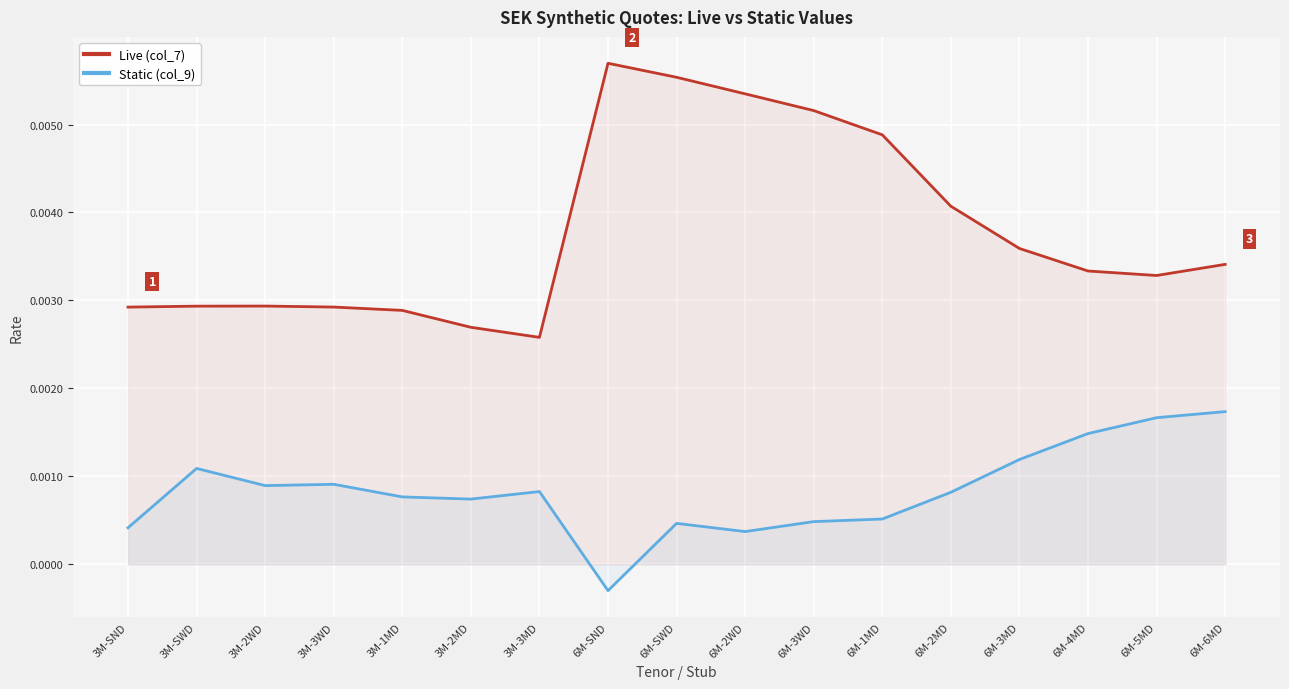

Is the value of Static (col_9) at 6M-5MD greater than the value of Live (col_7) at 3M-1MD?

No